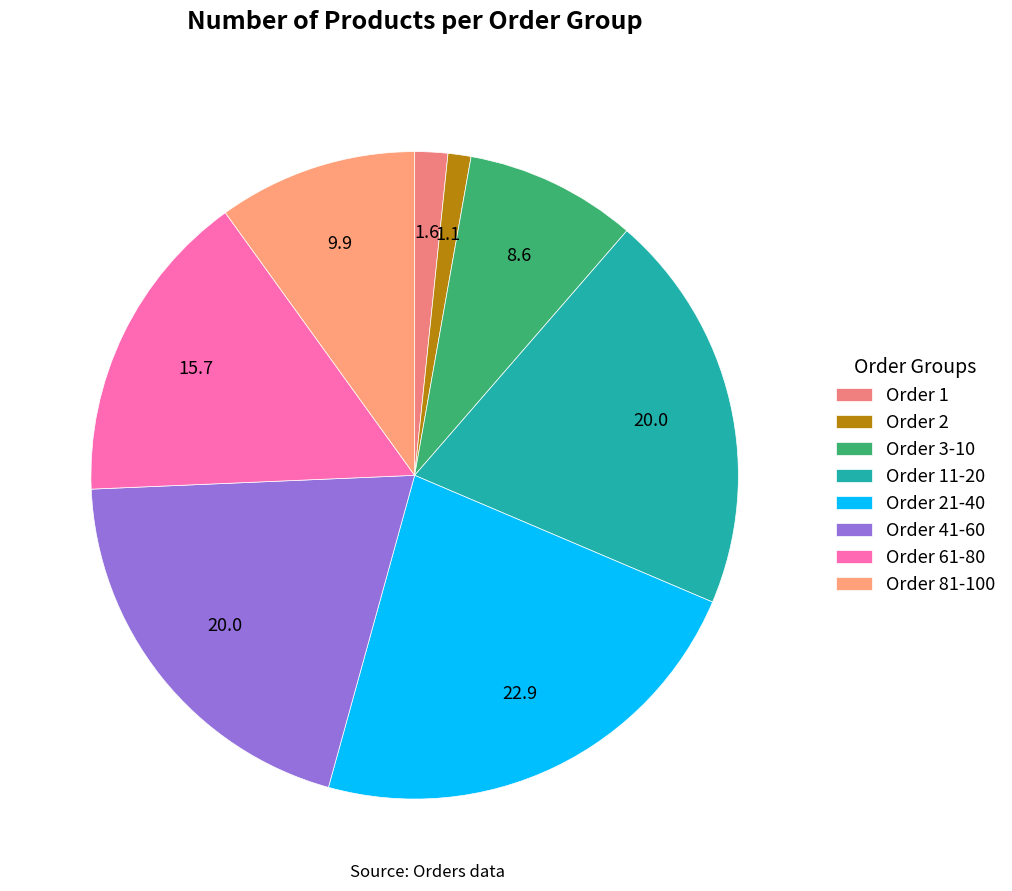

Which category has the biggest portion of the pie?

Order 21-40